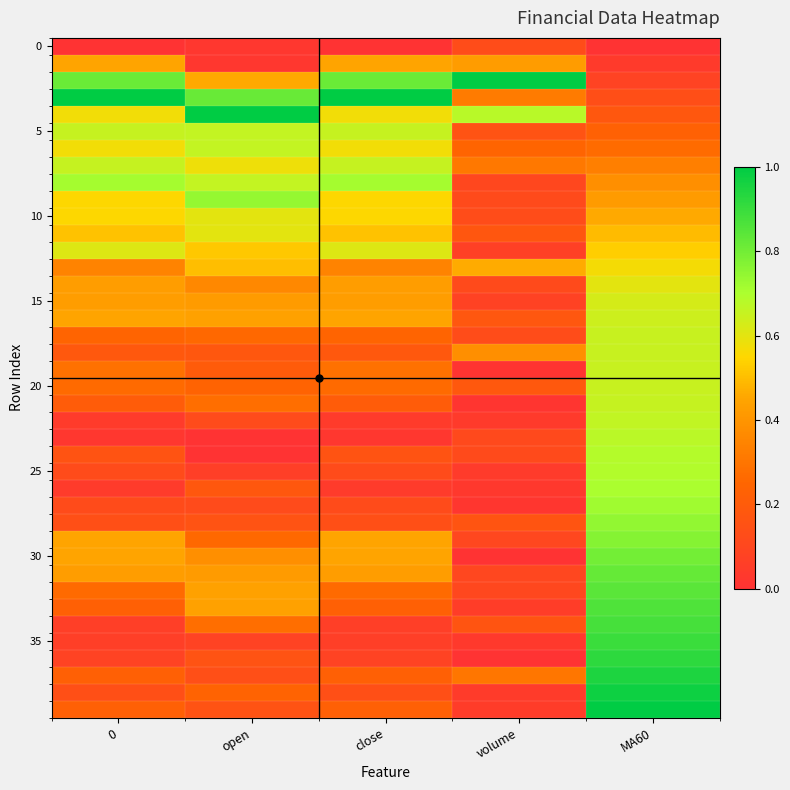

How many categories are shown in the chart?

5